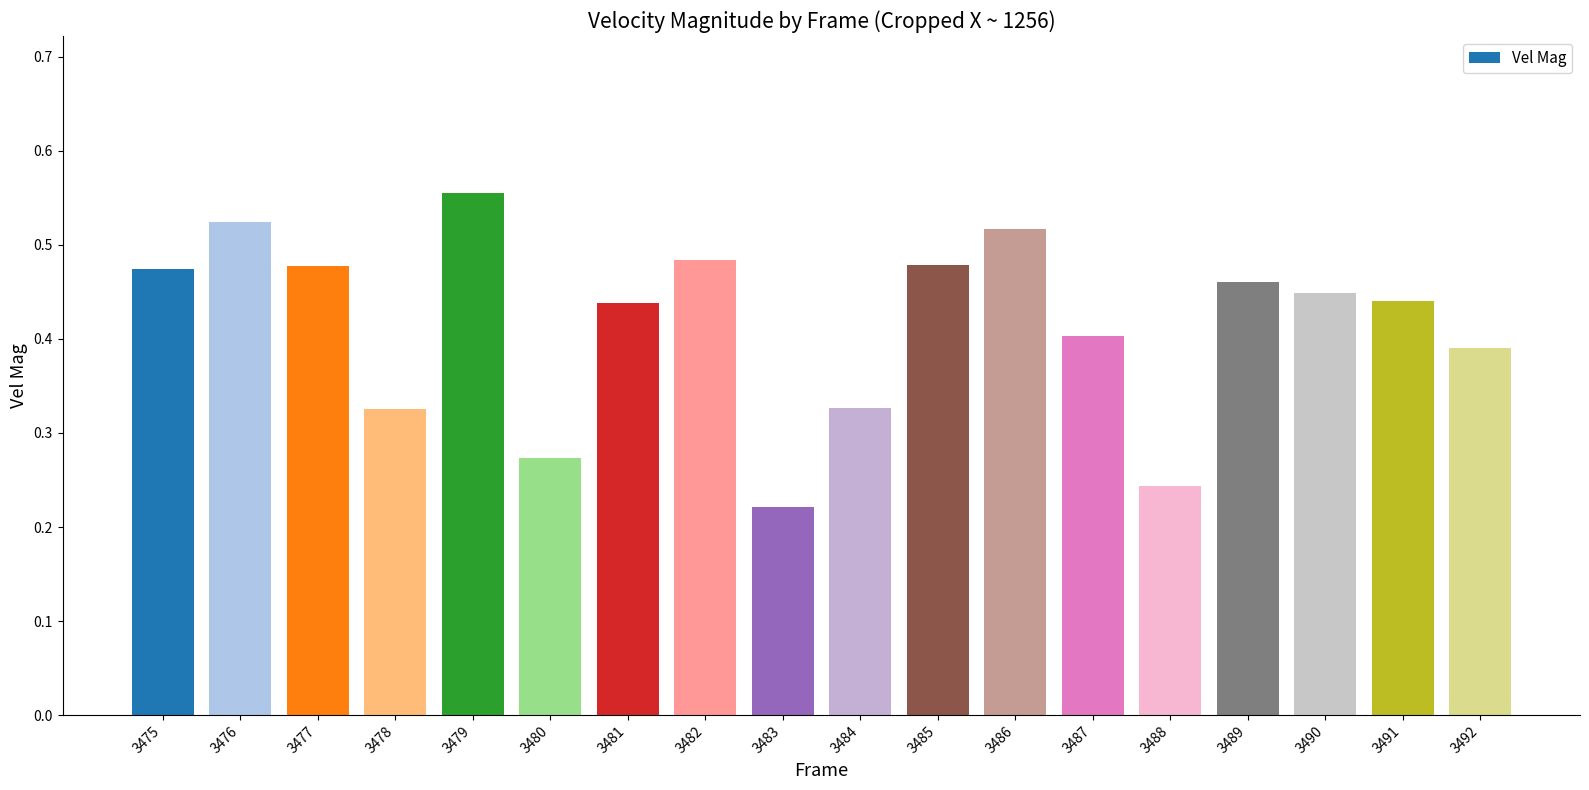

Which has a higher value, 3485 or 3484?

3485